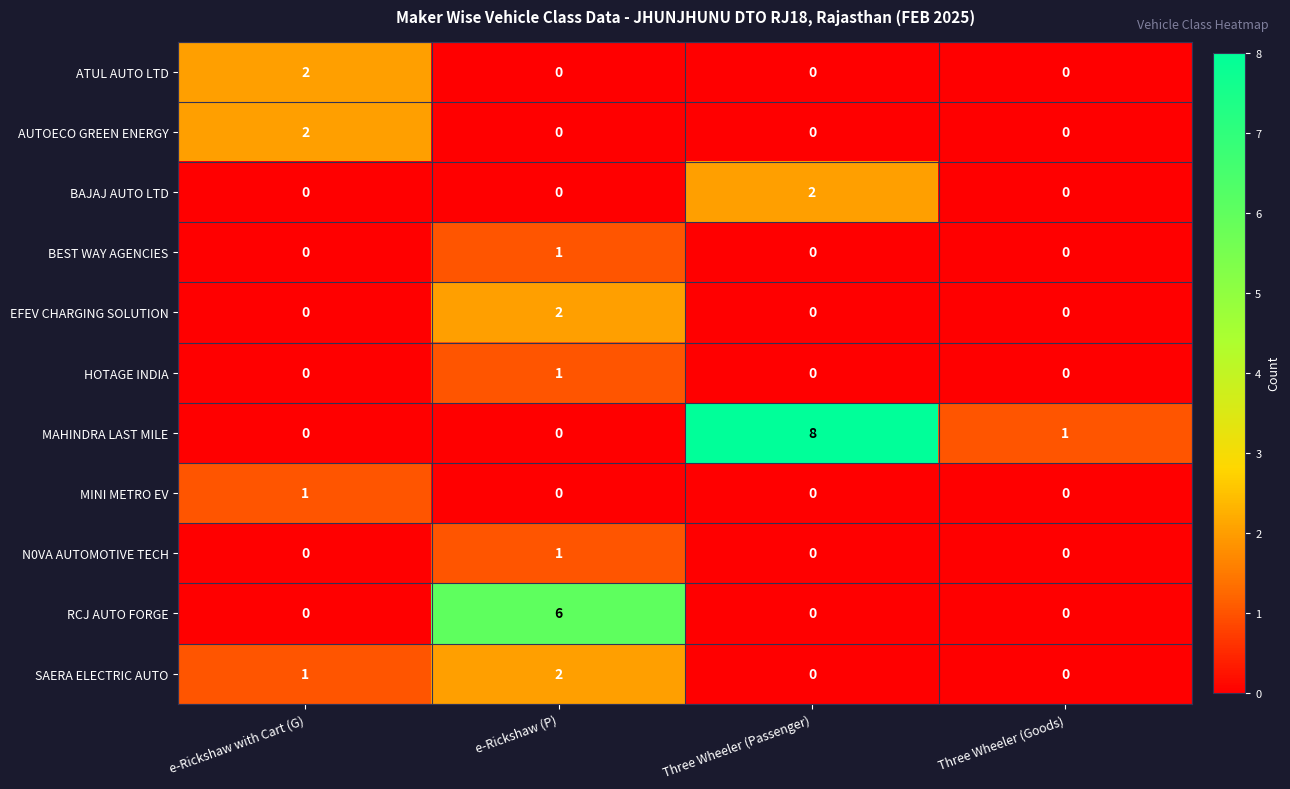

The MAHINDRA LAST MILE series shows 2 at Three Wheeler (Goods). True or false?

False